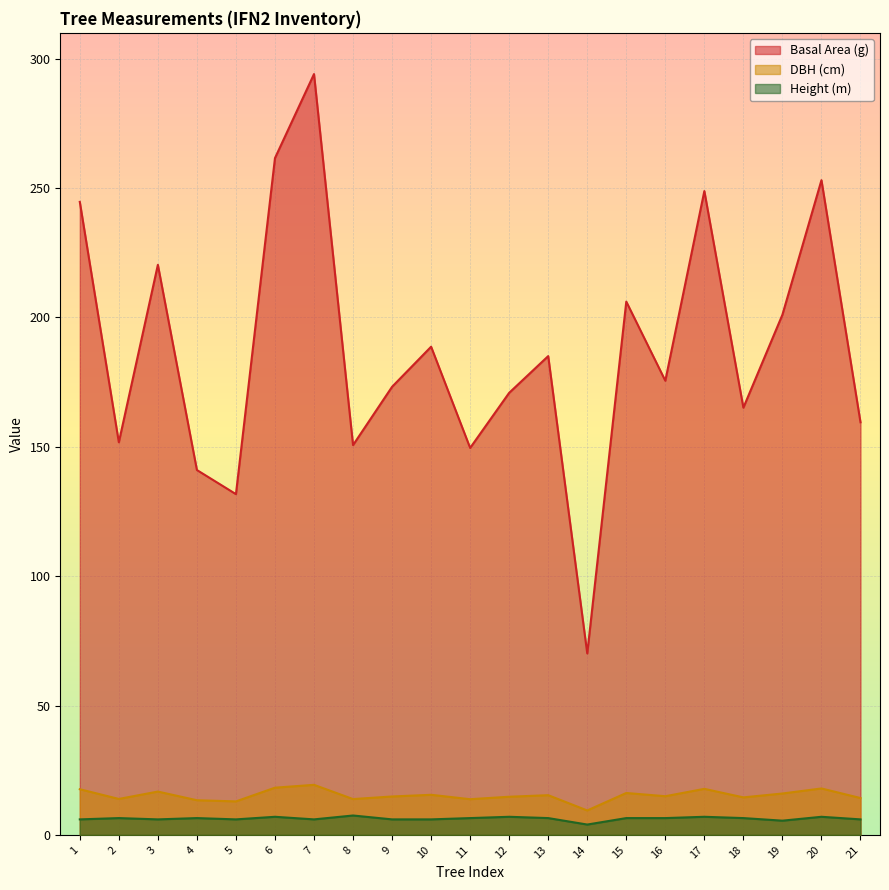

Reading right to left, transcribe all the data shown in this chart.

dbh: 14.2	17.9	16.0	14.5	17.8	14.9	16.2	9.4	15.3	14.8	13.8	15.5	14.8	13.8	19.4	18.2	12.9	13.4	16.8	13.9	17.6
h: 6.0	7.0	5.5	6.5	7.0	6.5	6.5	4.0	6.5	7.0	6.5	6.0	6.0	7.5	6.0	7.0	6.0	6.5	6.0	6.5	6.0
g: 159.5	253.1	201.1	165.1	248.8	175.5	206.1	70.1	185.1	170.9	149.6	188.7	173.2	150.7	294.1	261.6	131.7	141.0	220.3	151.8	244.7